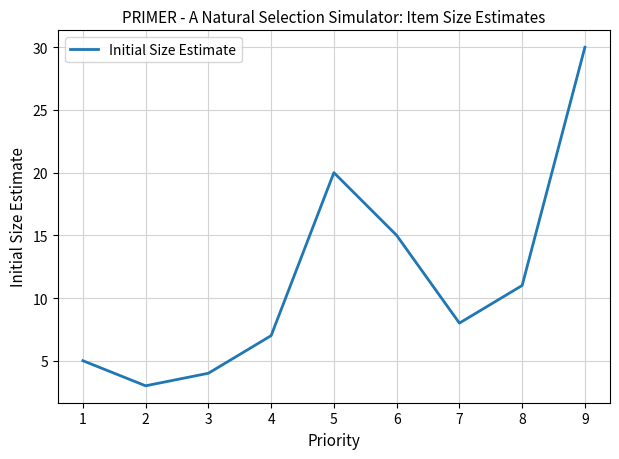

The value at 6 is 15. True or false?

True